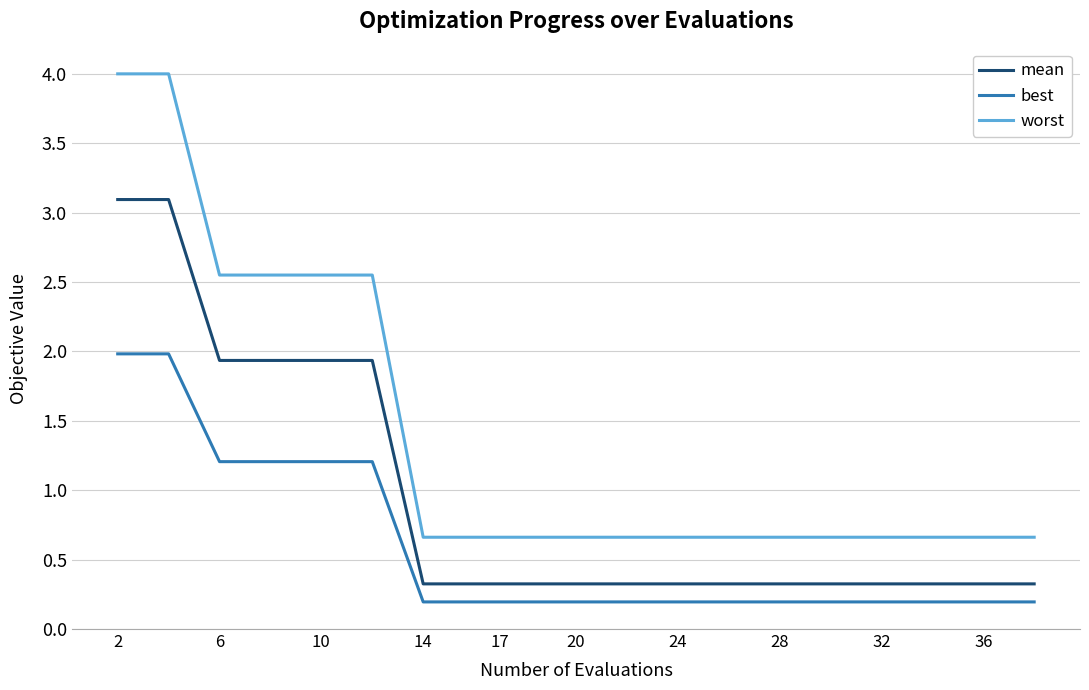

What is the maximum value shown in the chart?

4.0